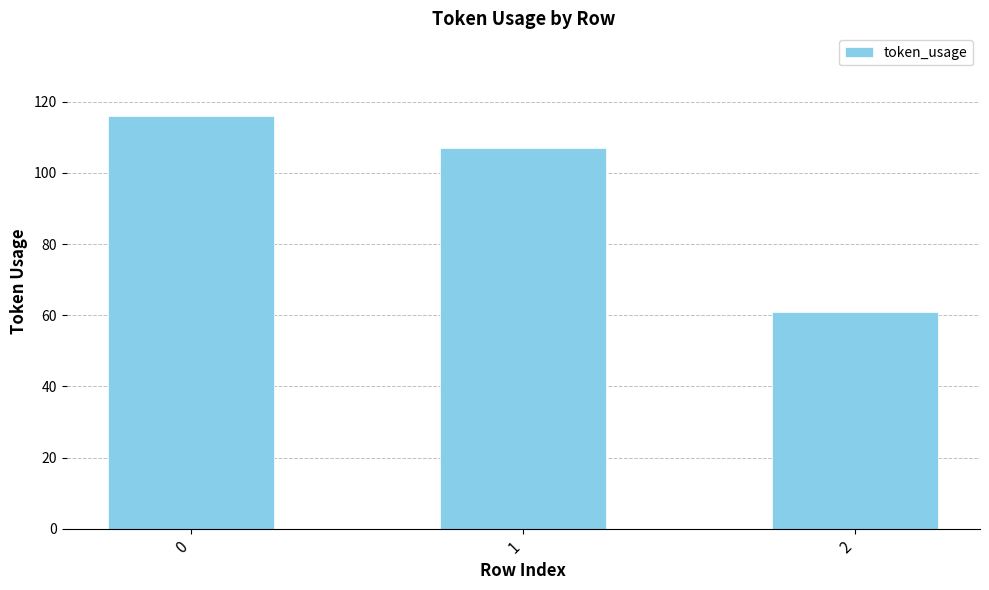

Is it true that the value at 2 is 90?

False